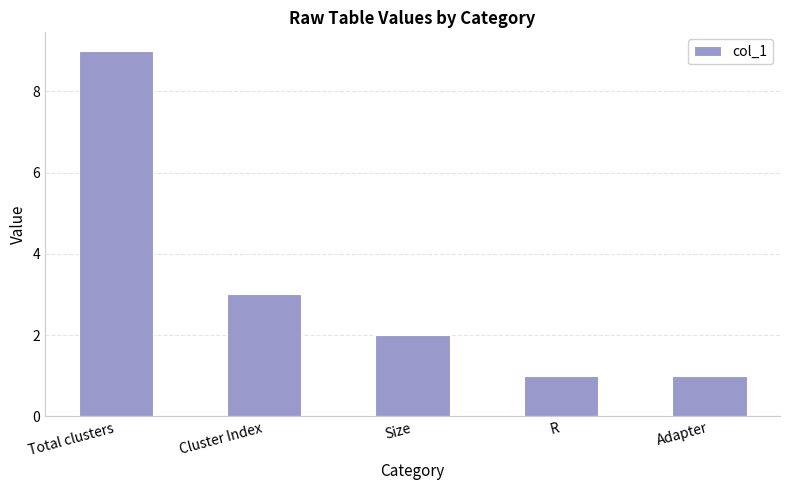

What is the sum of the values at Cluster Index and Total clusters?

12